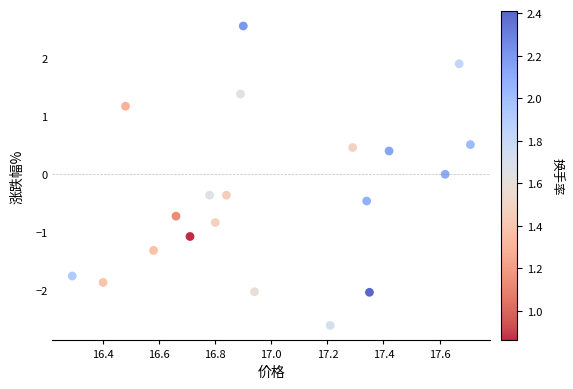

What is the range of X values (max minus min)?

1.4